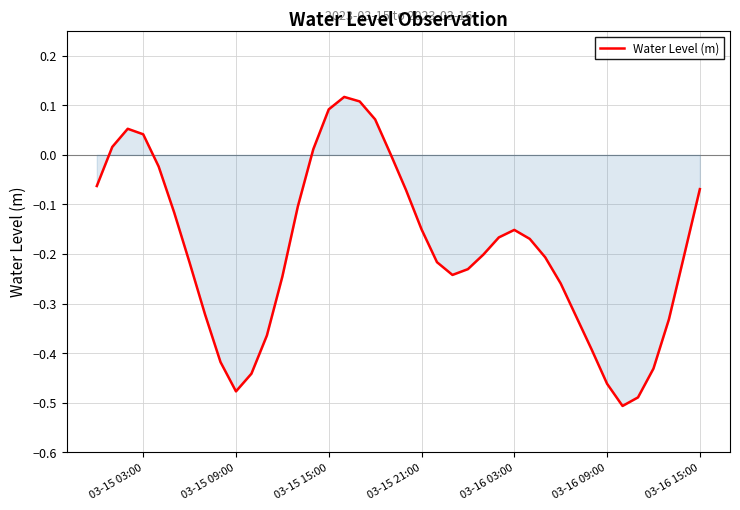

What is the difference between the maximum and minimum values?

0.6